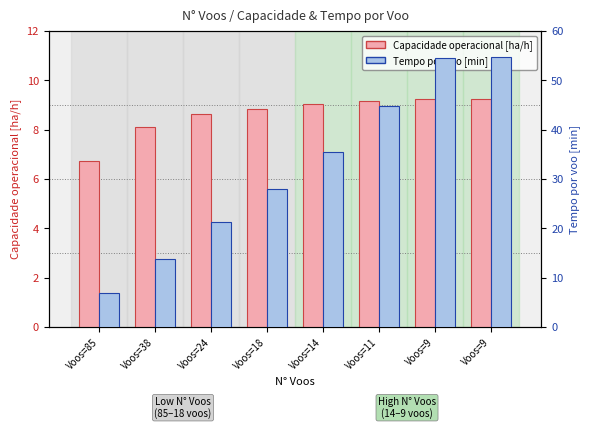

How many data points in Tempo por voo [min] are above 35?

4